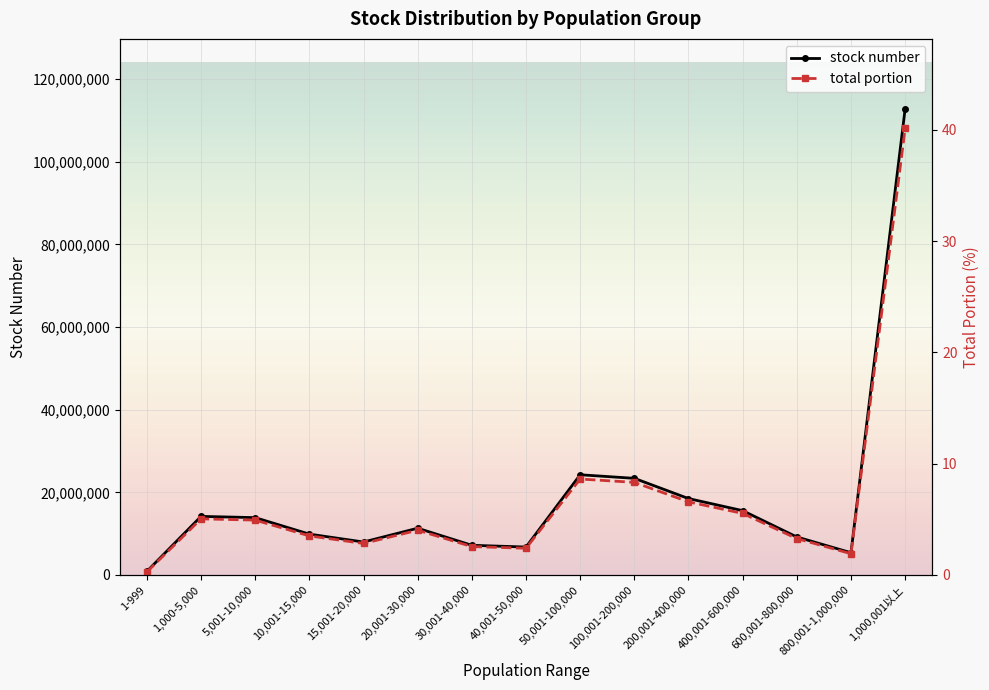

How many interior local valleys does the stock number series have?

3